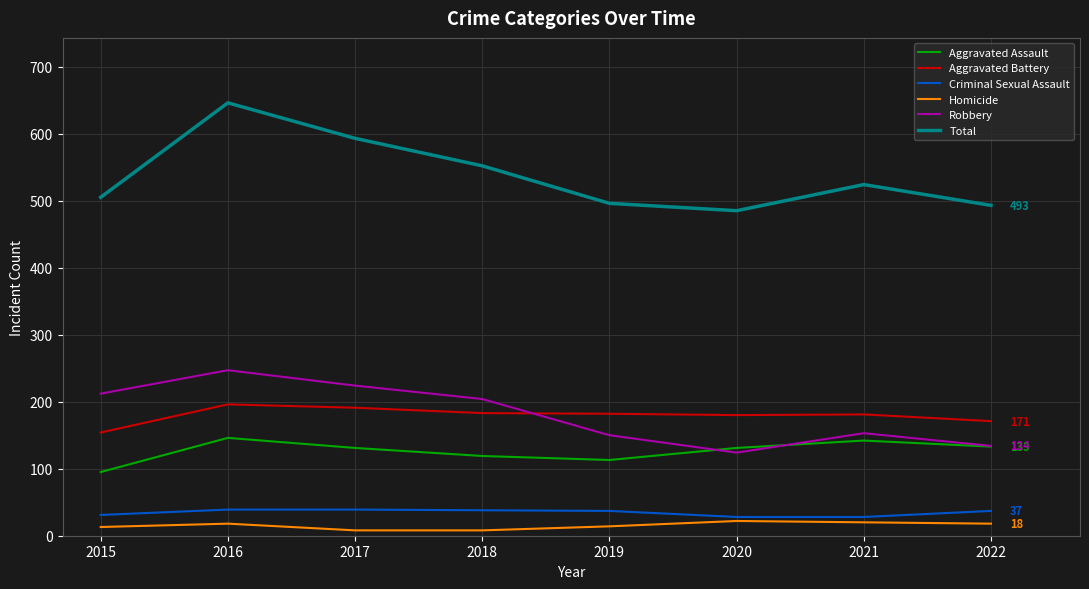

What is the average value of the Robbery series?

181